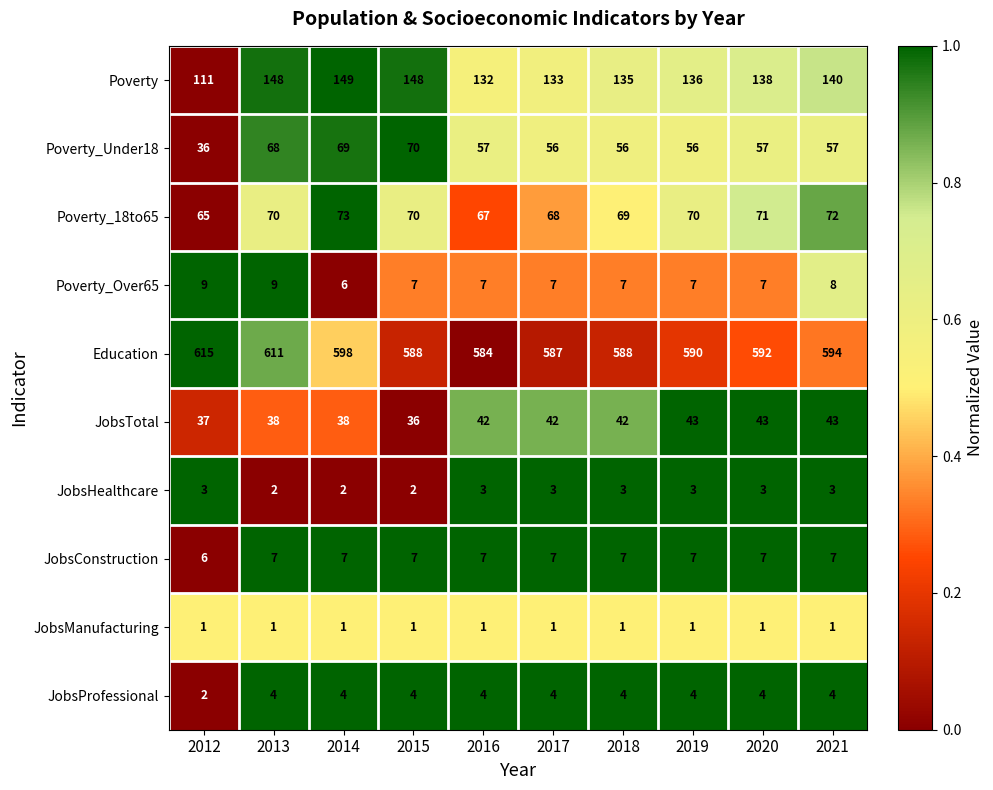

What value does the JobsProfessional series have at 2020?

4